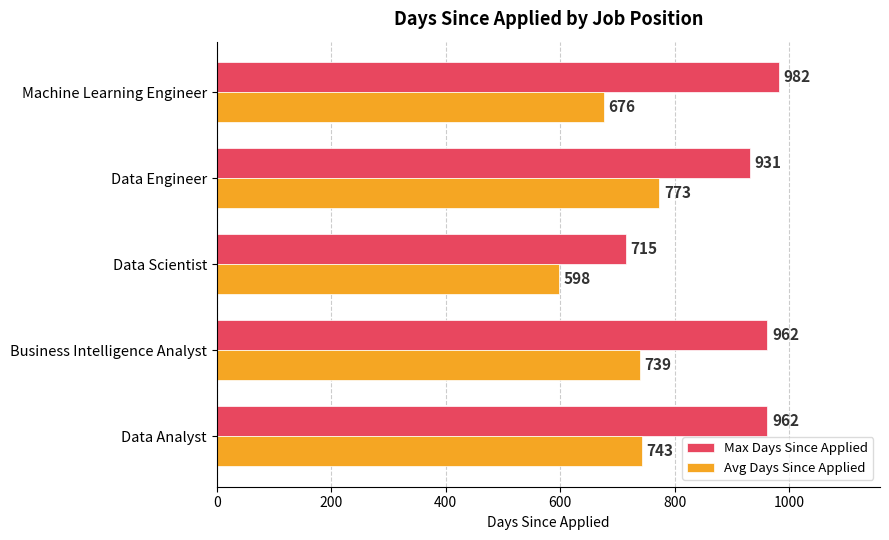

Where is Max Days Since Applied nearest to the value 848?

Data Engineer